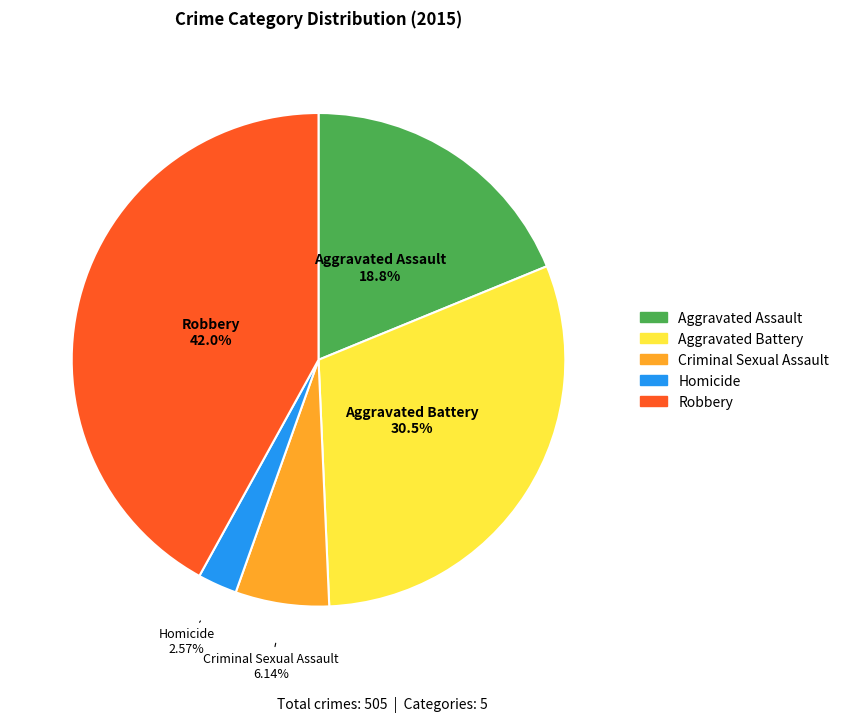

What percentage is the Homicide slice, to the nearest percent?

3%